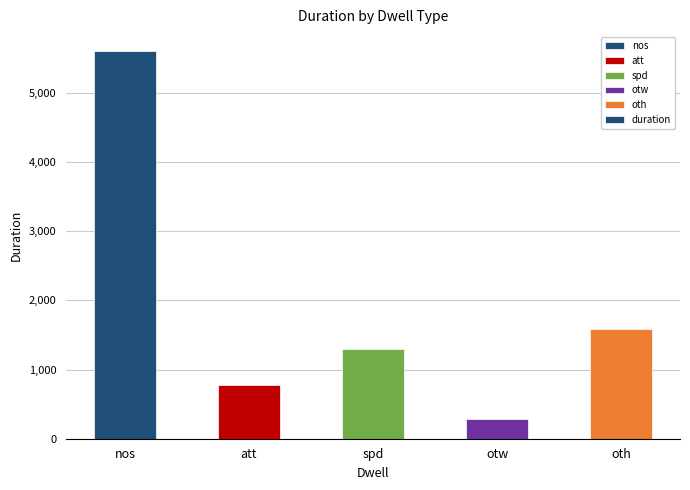

Between oth and att, which is larger?

oth